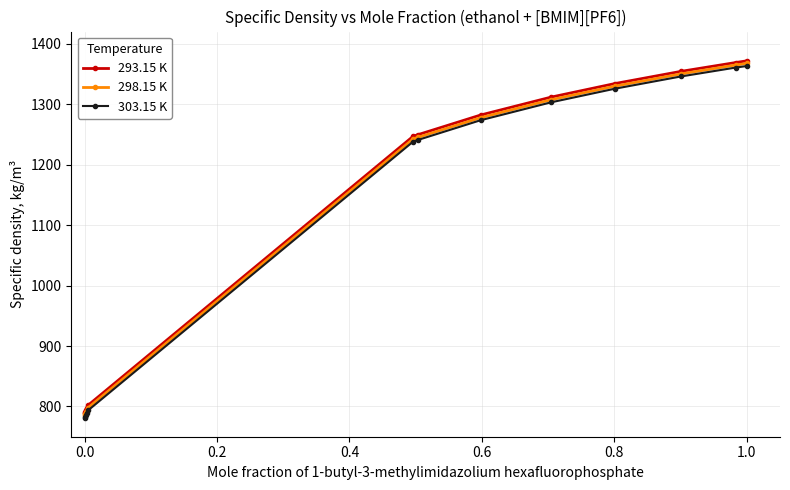

What is the value of the 298.15 K point at the 4th from the left?

792.8